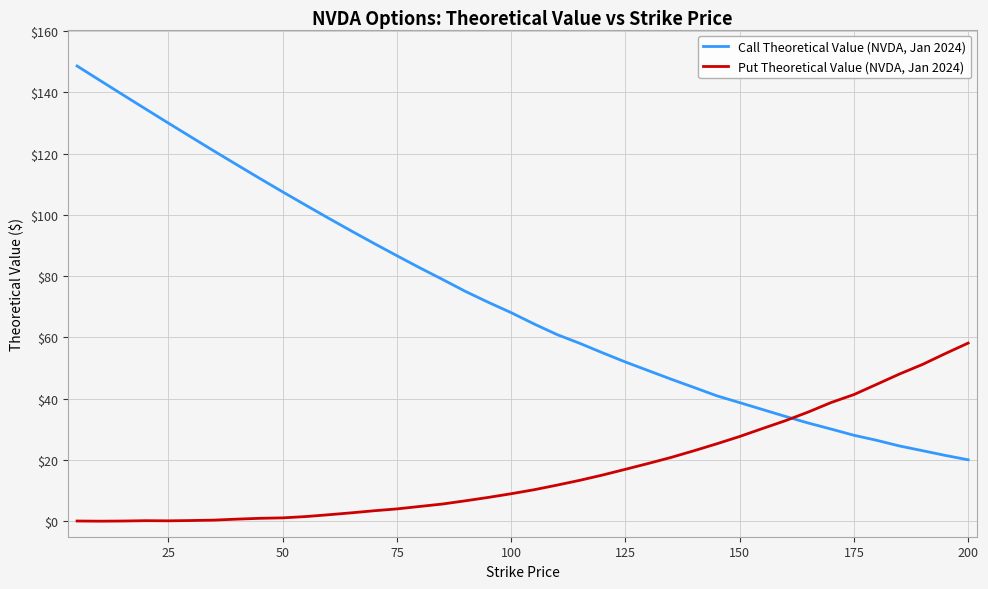

List the series in order of their peak value, highest first.

Call Theoretical Value (NVDA, Jan 2024), Put Theoretical Value (NVDA, Jan 2024)